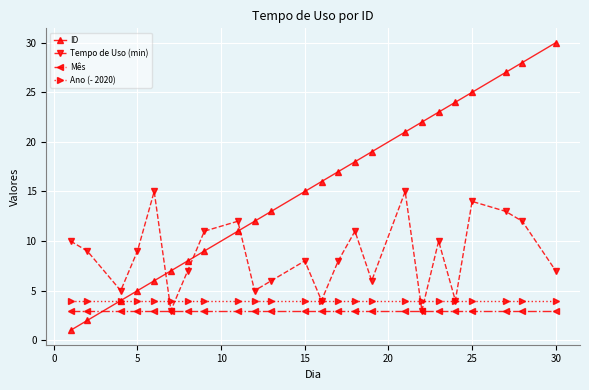

True or false: Ano (- 2020) and Mês cross at least once.

False